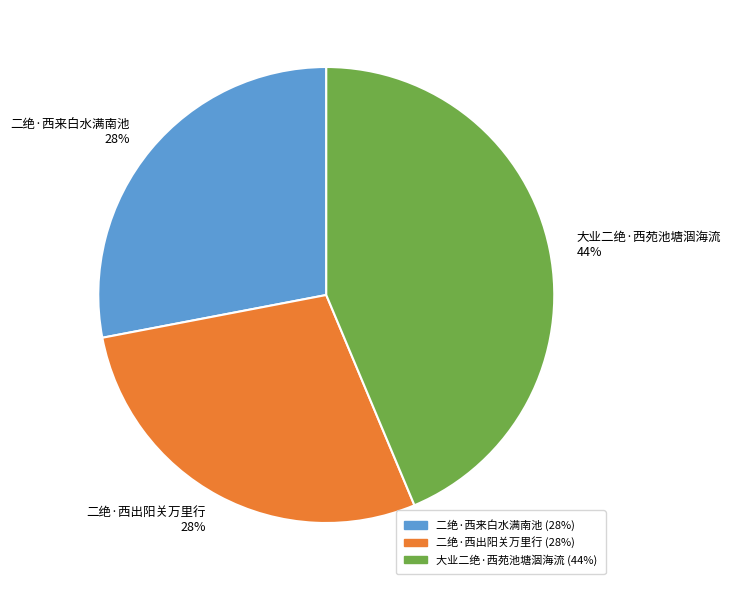

What is the largest slice in the pie chart?

大业二绝·西苑池塘涸海流